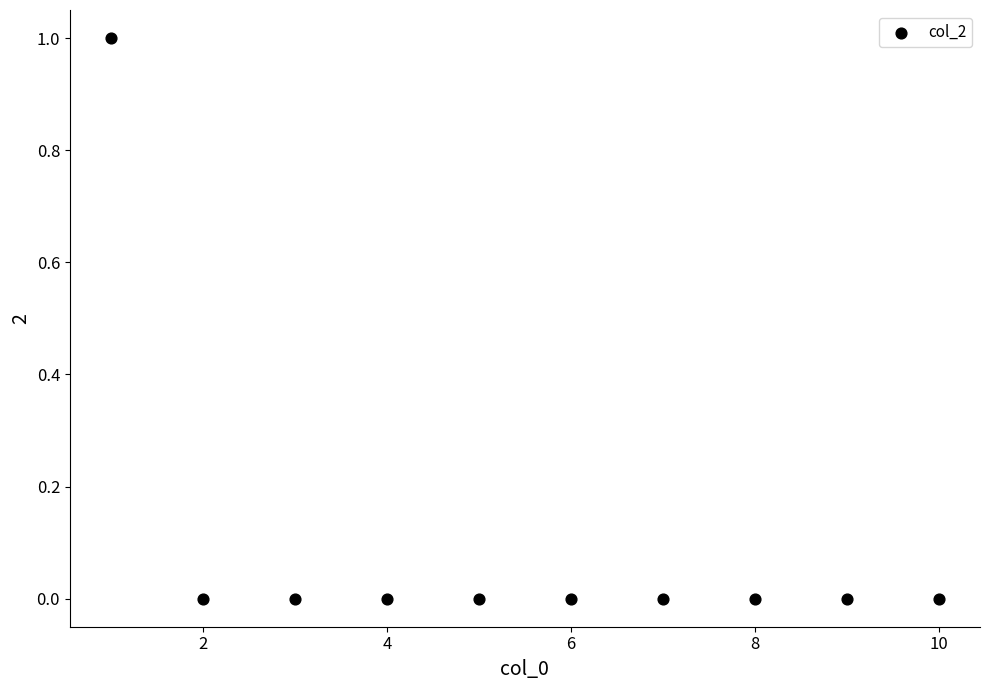

What is the average X value?

6